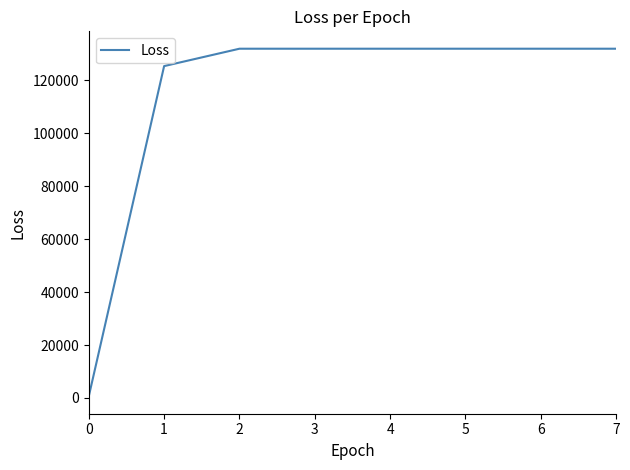

Reading left to right, list all the values displayed in this chart.

0=618.6	1=125371.6	2=131937.7	3=131937.7	4=131937.7	5=131937.7	6=131937.7	7=131937.7